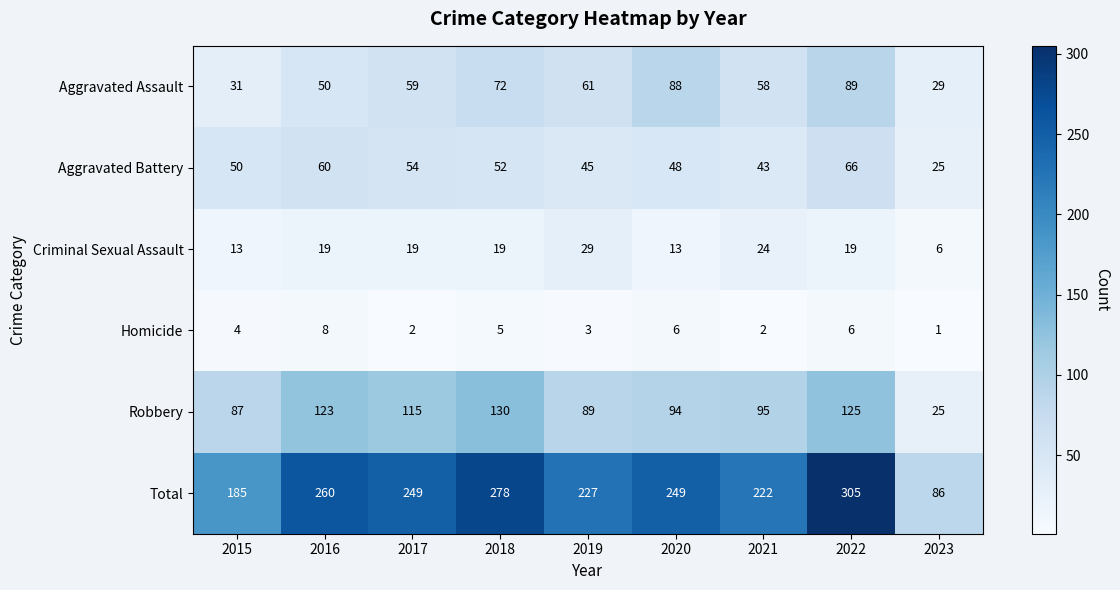

What is the maximum value shown in the chart?

305